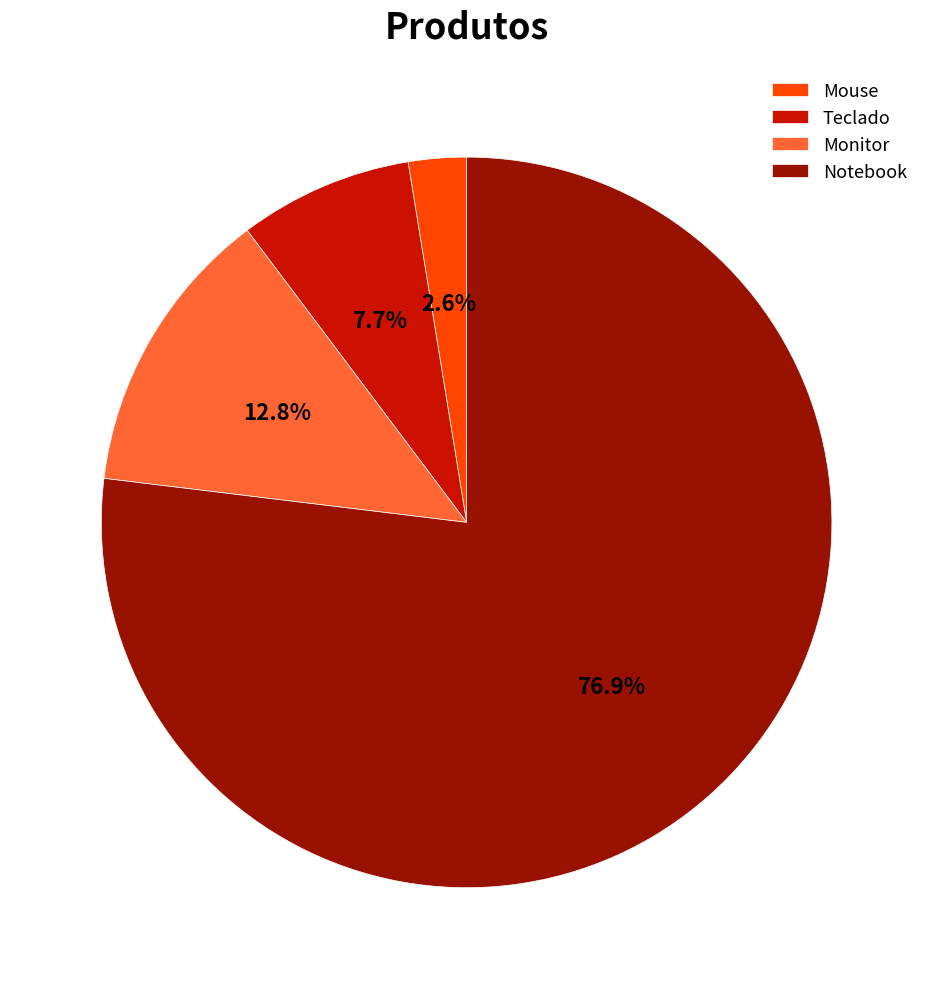

Is the sum of Mouse and Teclado greater than half?

No